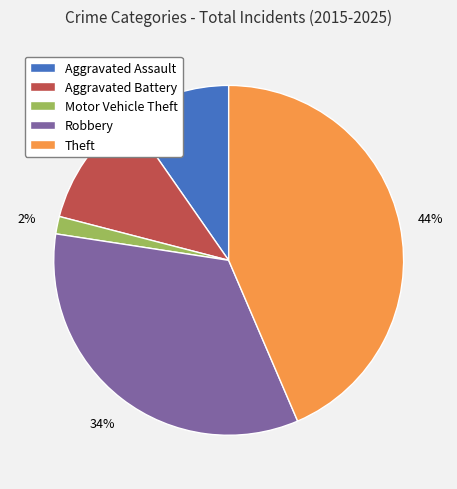

What is the ratio of the value at Robbery to the value at Theft?

0.8